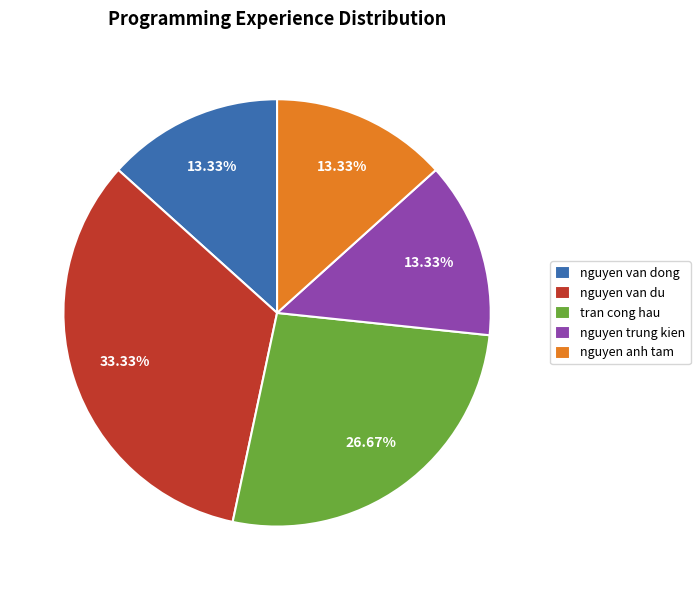

What is the total percentage of nguyen anh tam and tran cong hau?

40.0%